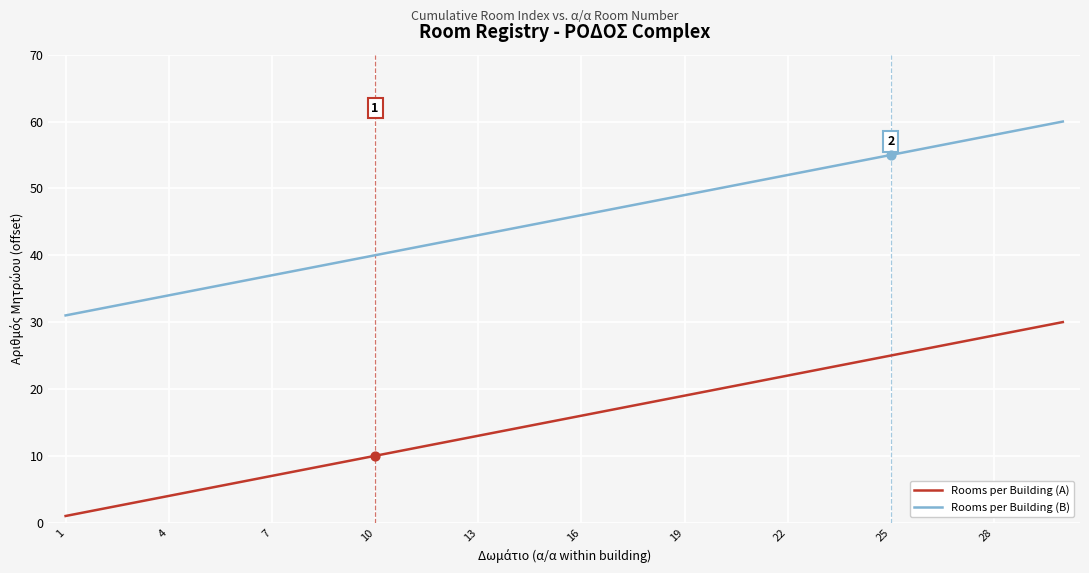

Which series has the largest total across all categories?

Rooms per Building (Β)